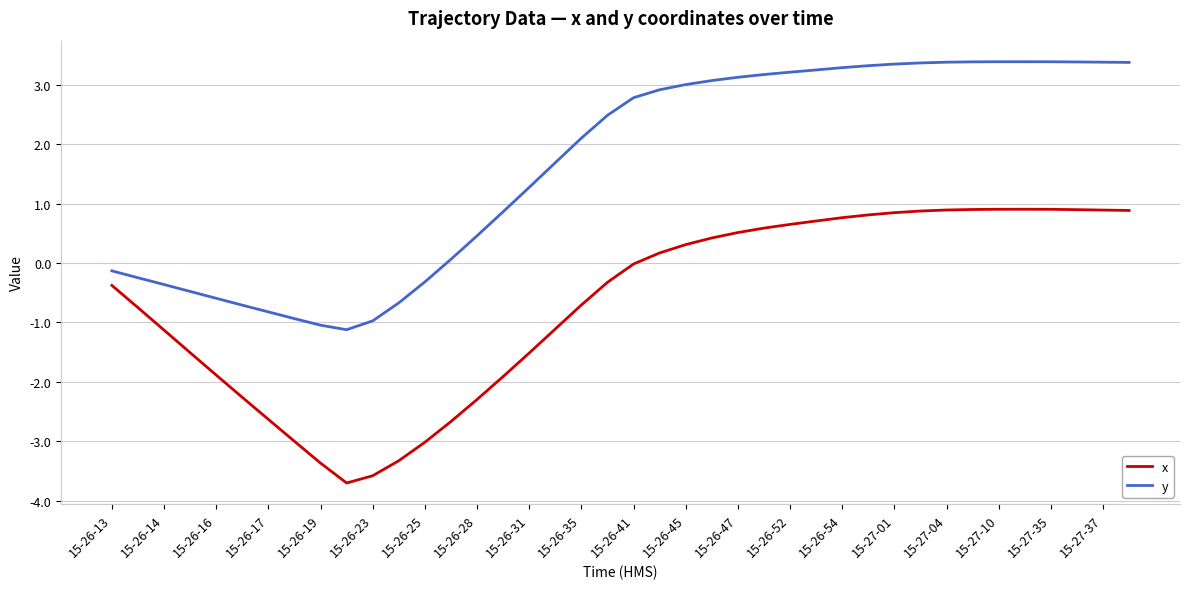

True or false: x and y intersect in this chart.

False